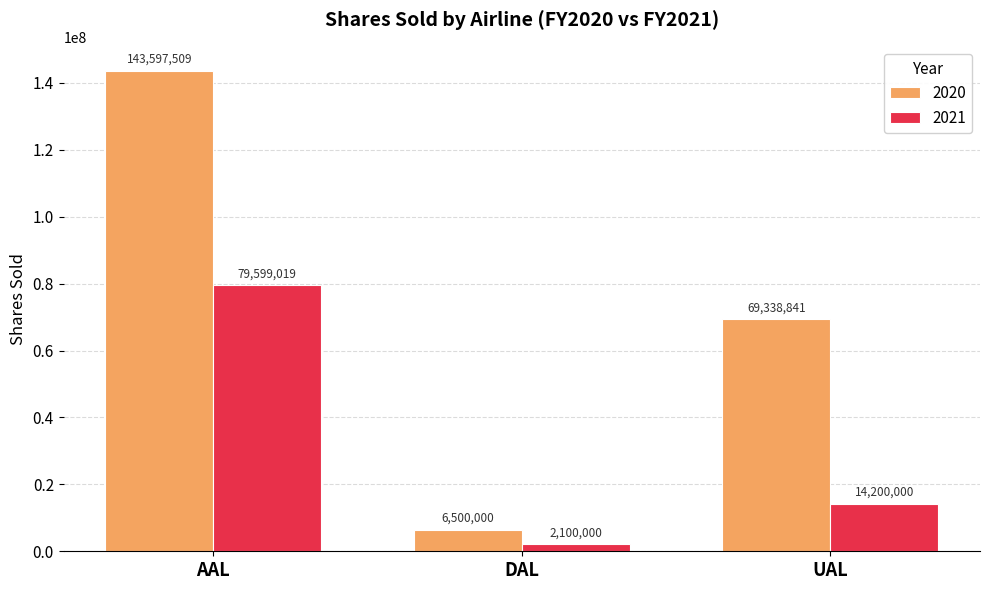

At which category is the sum across all series the highest?

AAL